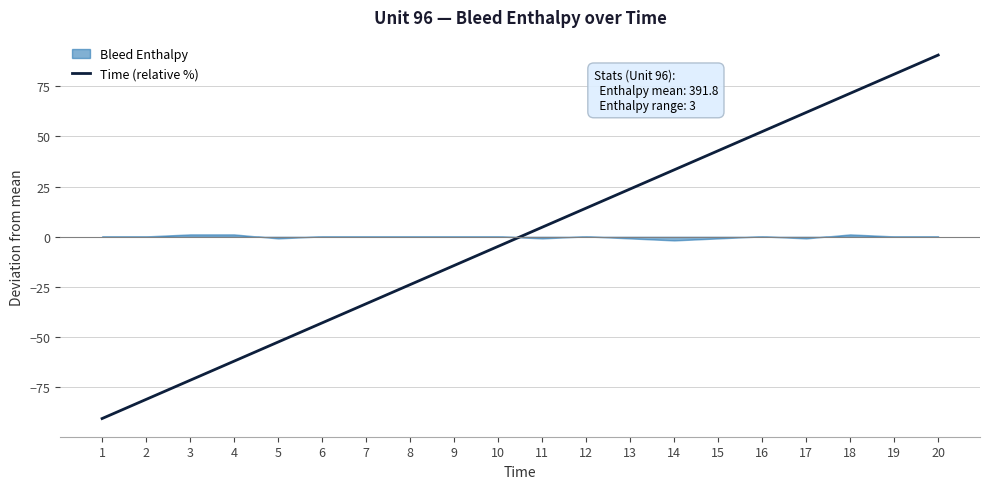

True or false: Time (relative %) has a value of 42.9 at 15.

True